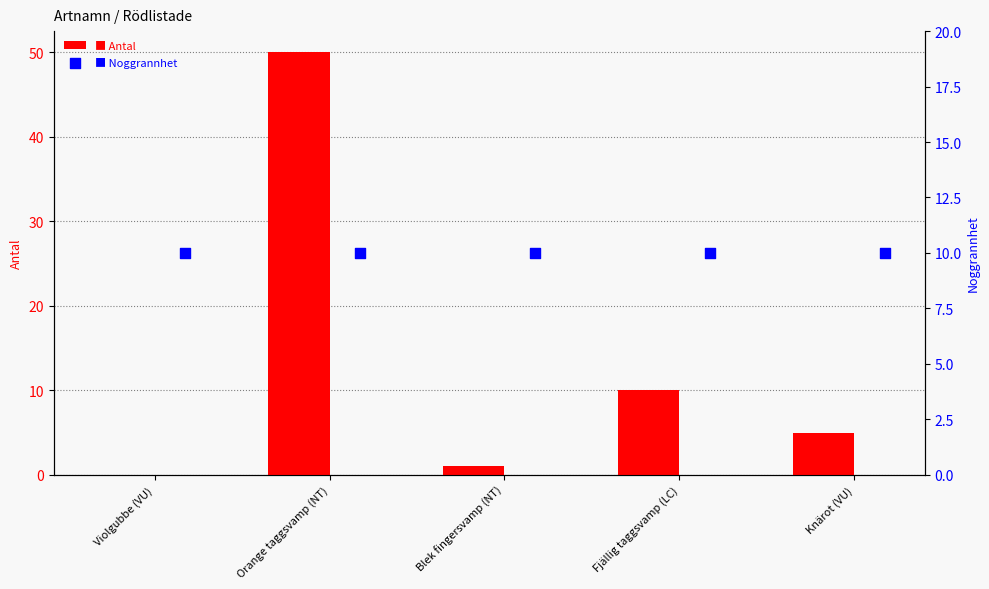

Which series reaches the minimum Y coordinate?

Antal